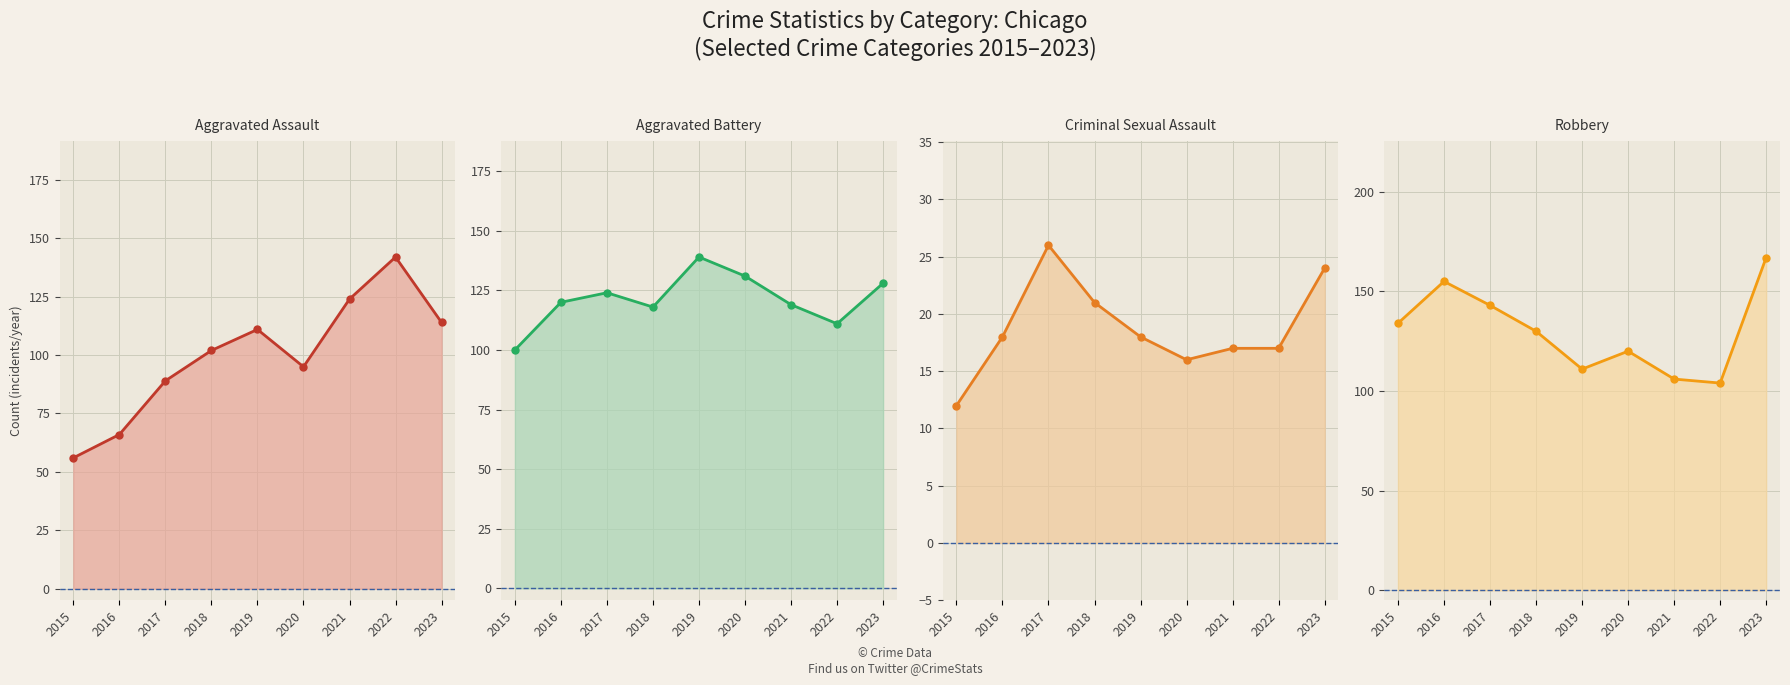

True or false: Aggravated Battery has a value of 59 at 2022.

False